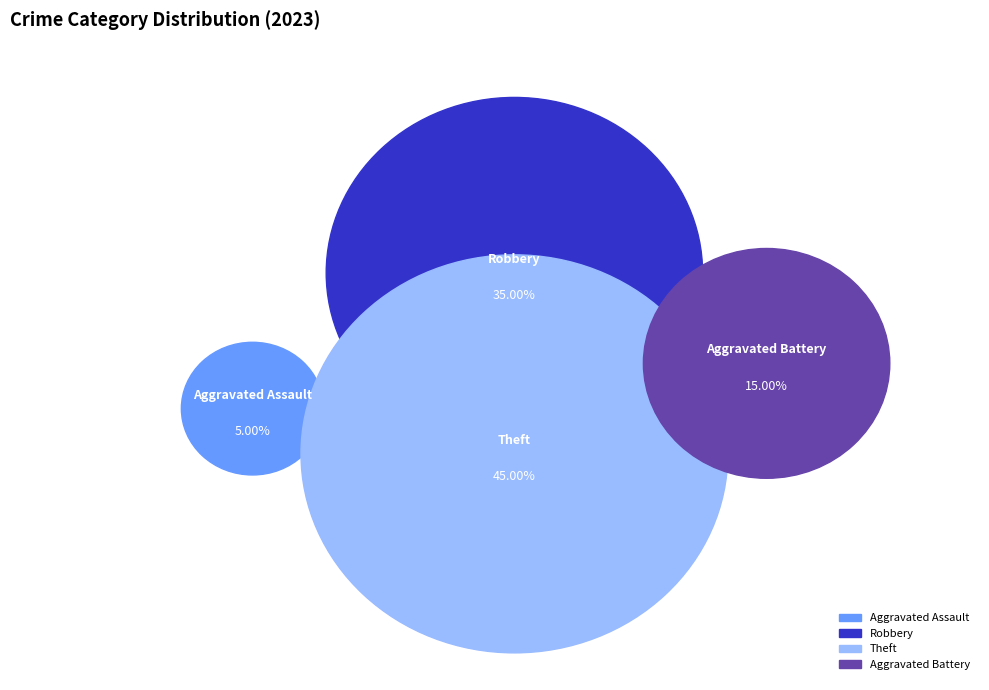

Does Theft represent more than half of the total?

No